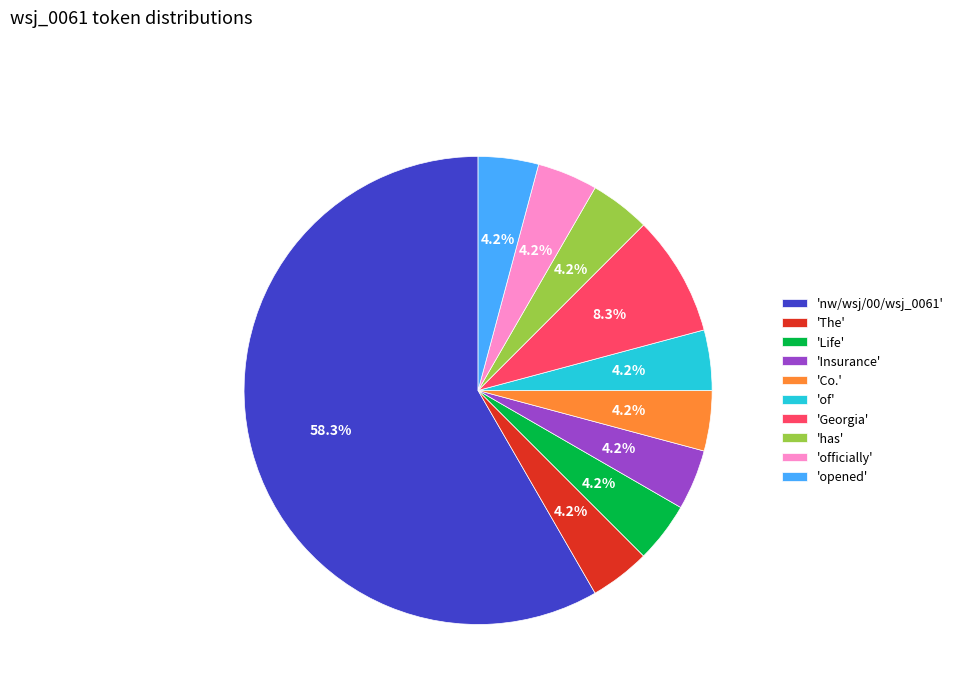

How much of the chart is everything except 'Insurance'?

95.8%